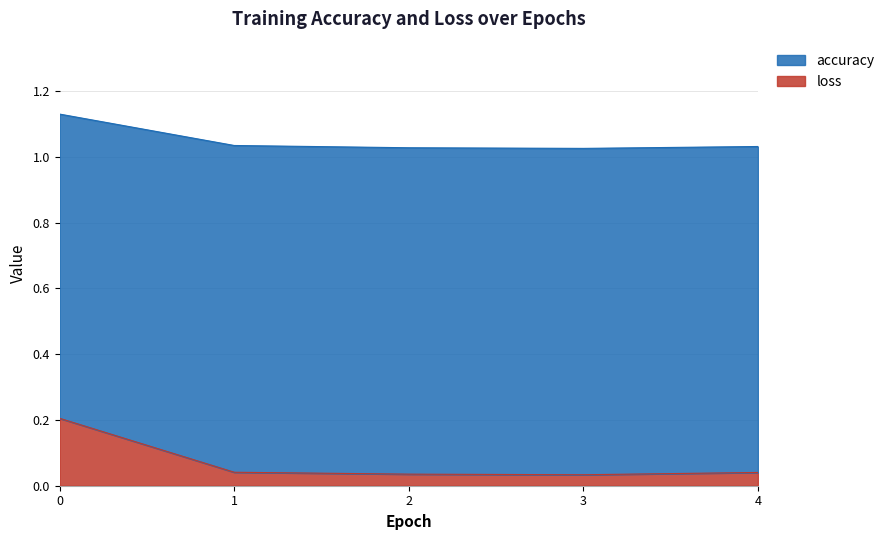

True or false: loss and accuracy cross at least once.

False